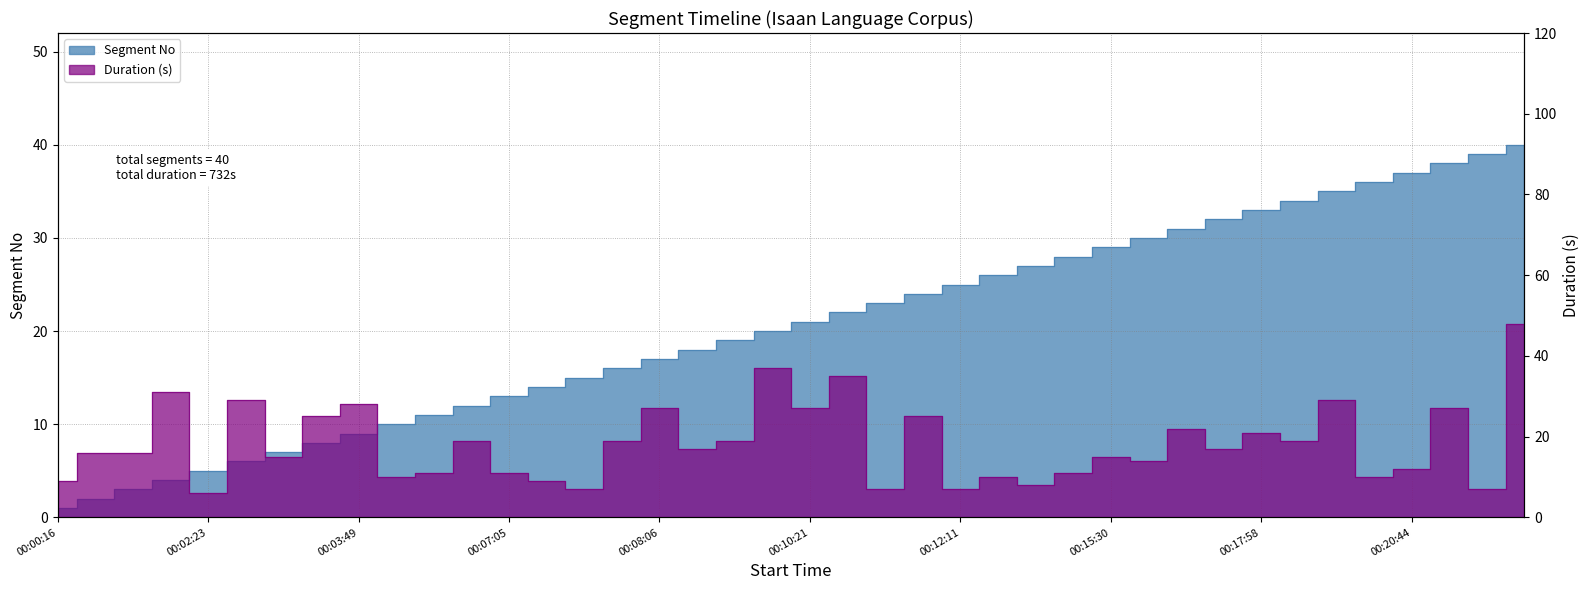

What is the label of the 37th point from the left?

00:20:44